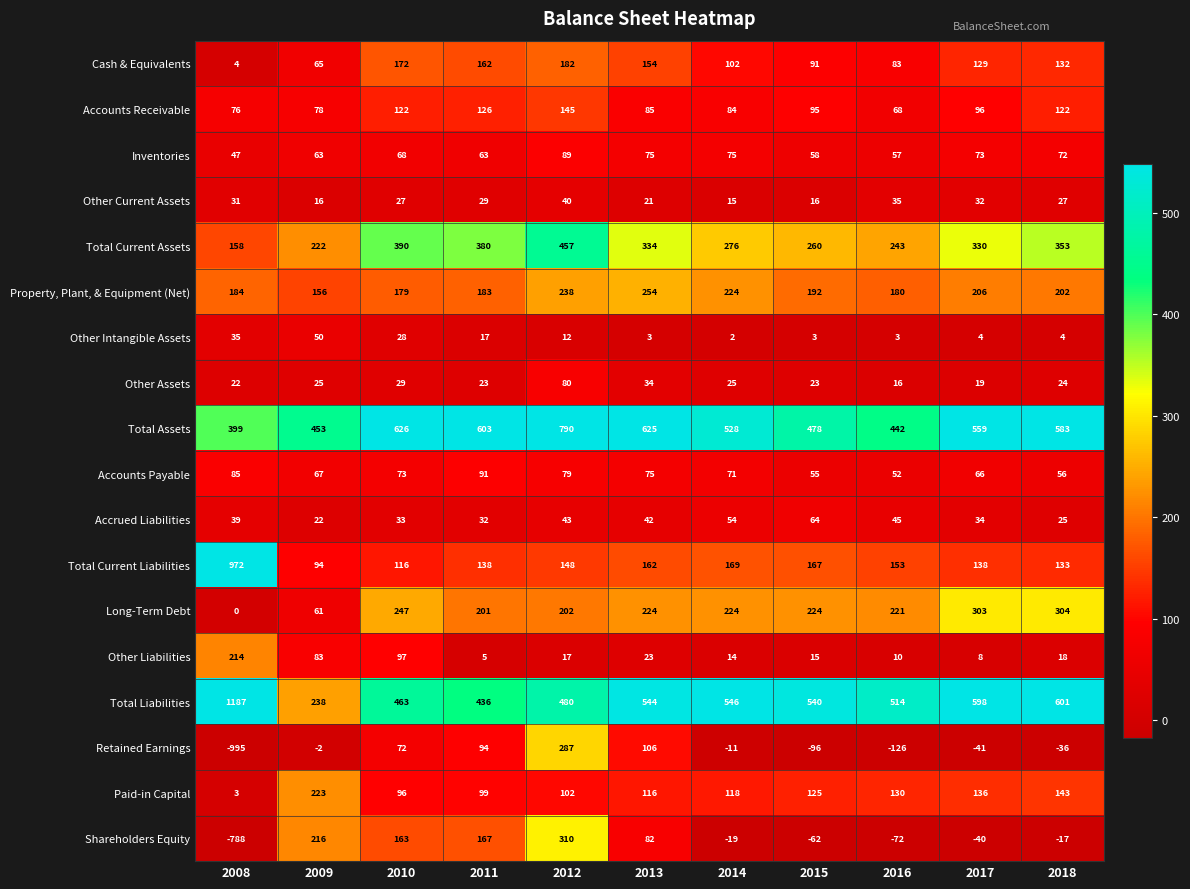

Rank the series by their maximum value, from highest to lowest.

Total Liabilities, Total Current Liabilities, Total Assets, Total Current Assets, Shareholders Equity, Long-Term Debt, Retained Earnings, Property, Plant, & Equipment (Net), Paid-in Capital, Other Liabilities, Cash & Equivalents, Accounts Receivable, Accounts Payable, Inventories, Other Assets, Accrued Liabilities, Other Intangible Assets, Other Current Assets